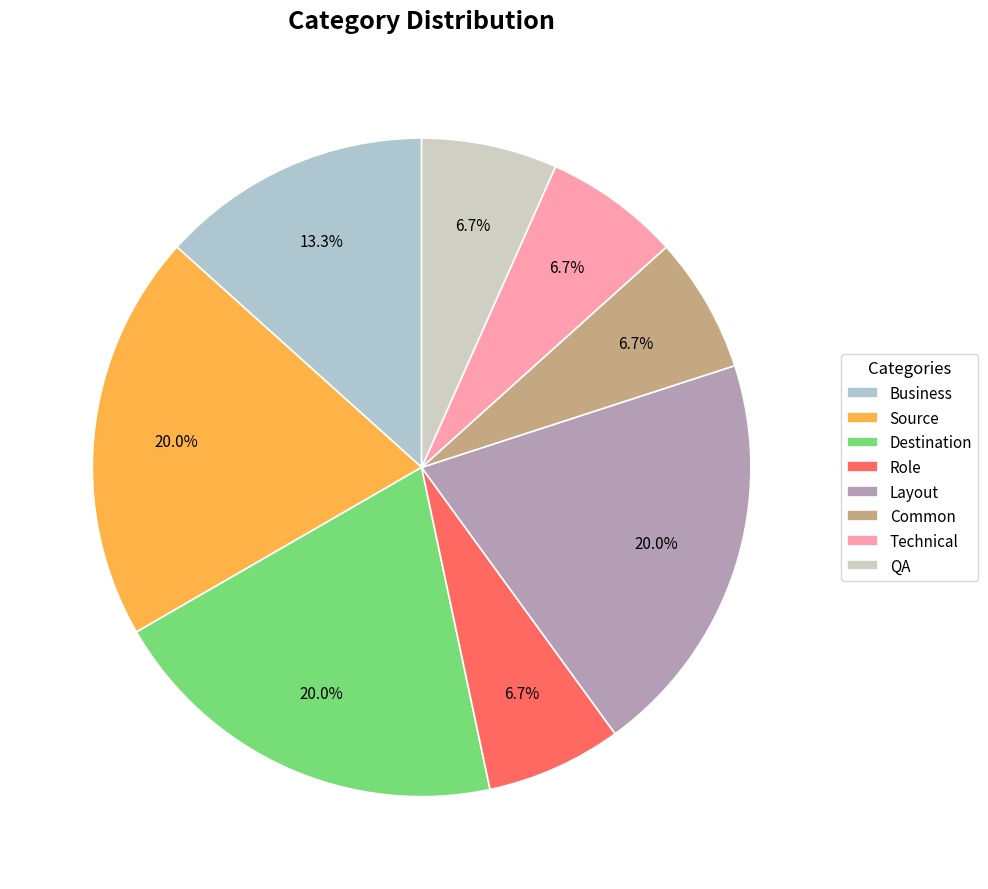

How many segments does this pie chart have?

8